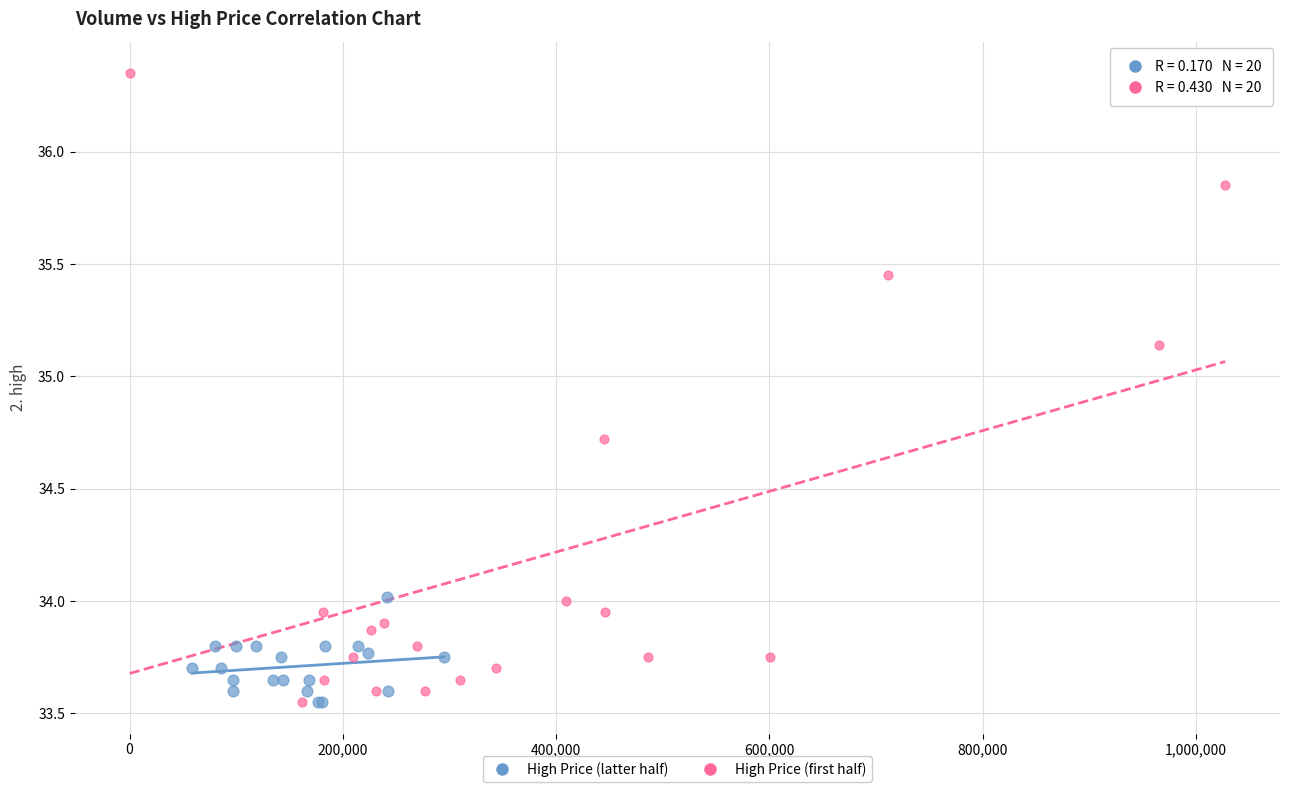

Which series has the widest spread of Y values?

High Price (first half)